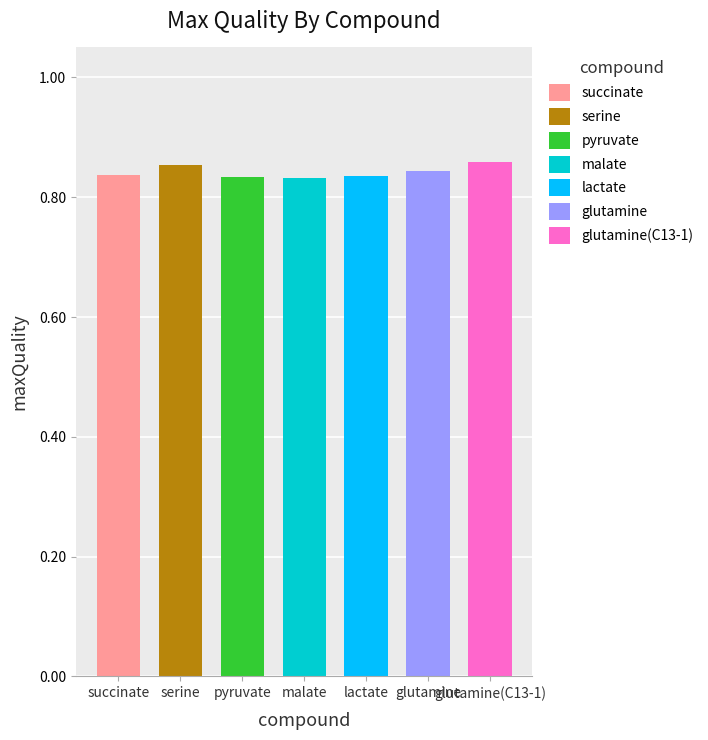

What is the minimum value shown in the chart?

0.8